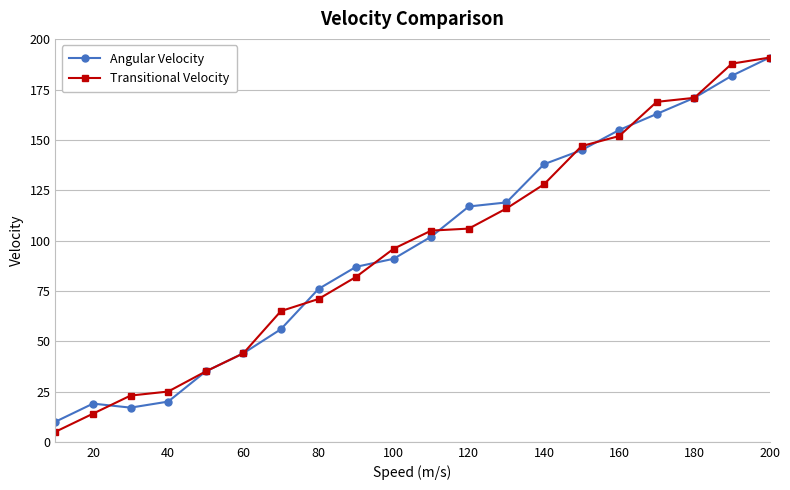

In Angular Velocity, how many points are lower than both neighbors (excluding endpoints)?

1